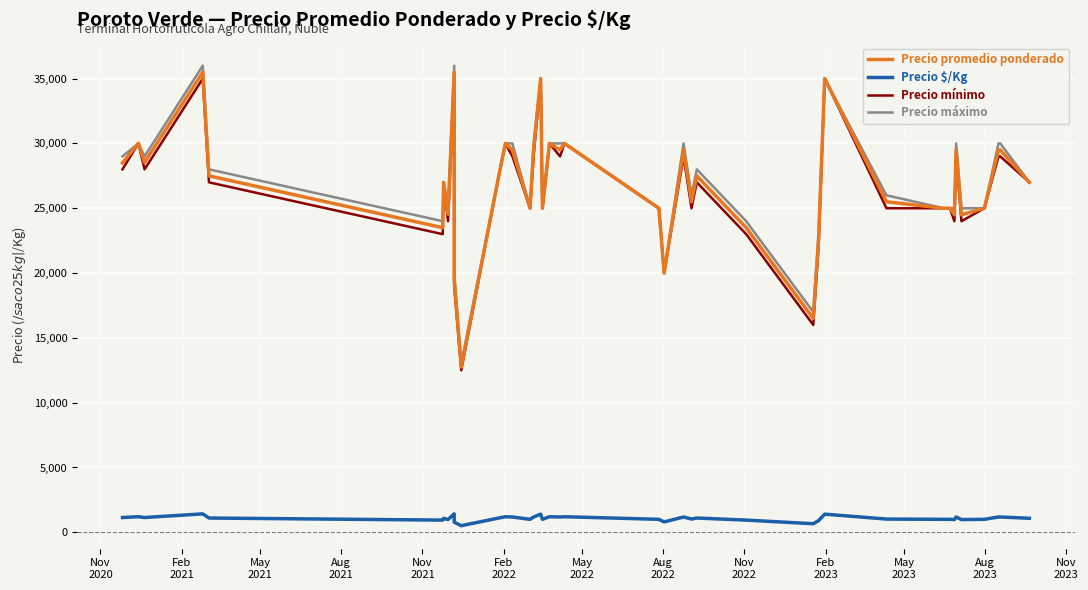

True or false: Precio mínimo and Precio promedio ponderado intersect in this chart.

False